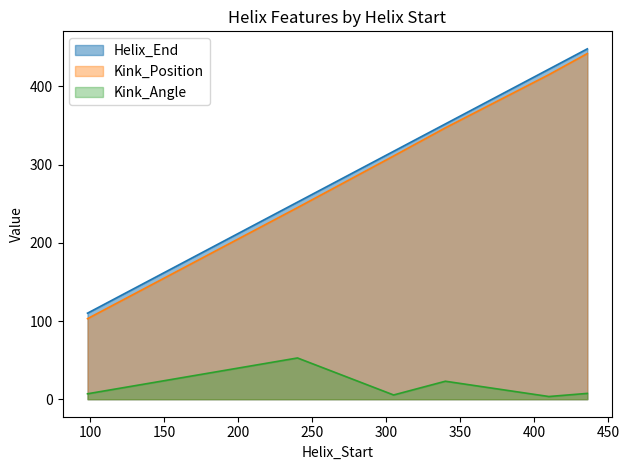

The value of Helix_End at 436 is 784.1. True or false?

False